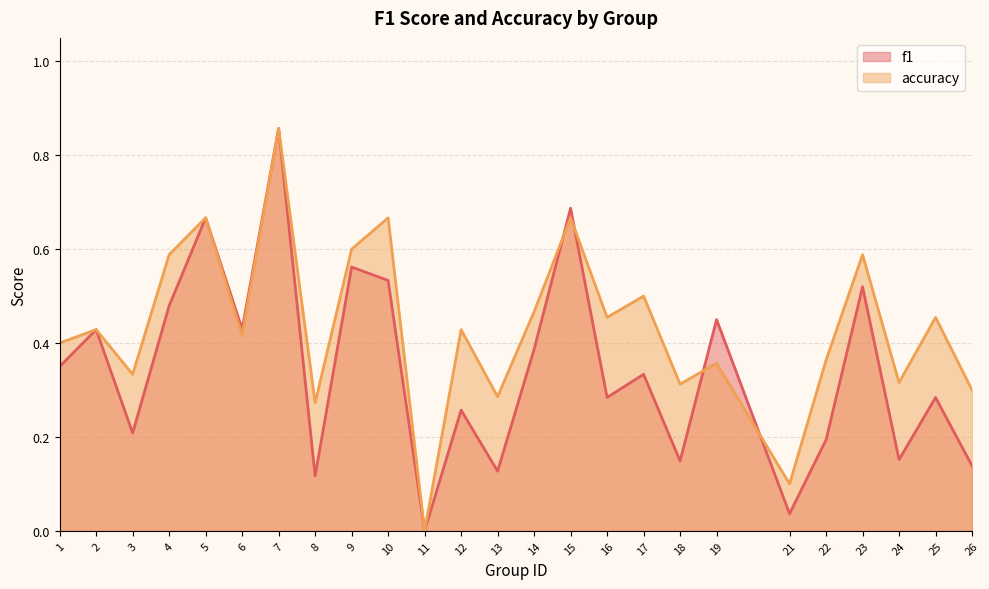

At which label is f1 closest to 0?

11